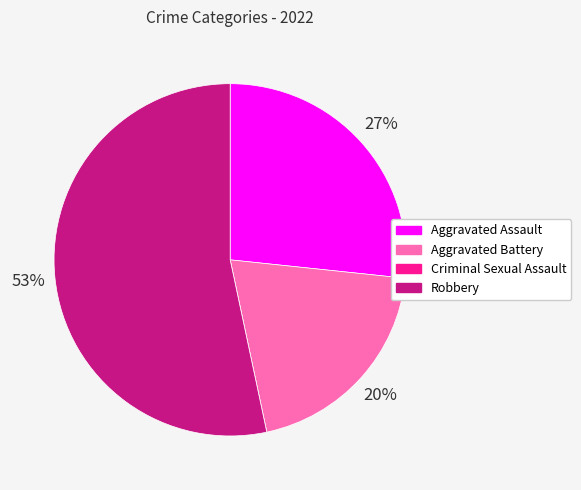

What is the largest slice in the pie chart?

Robbery